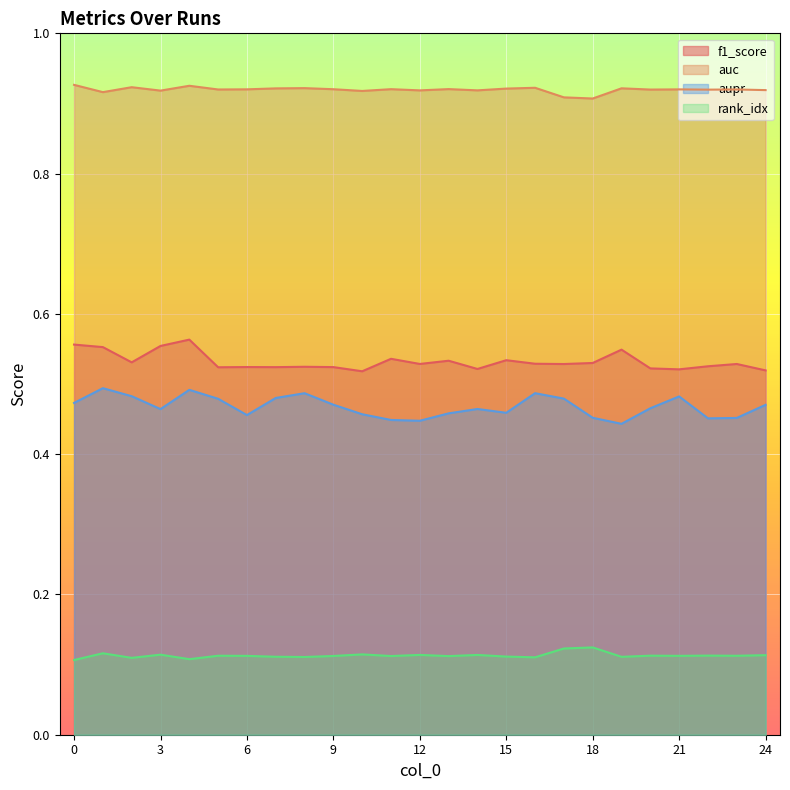

In f1_score, how many points are higher than both neighbors (excluding endpoints)?

8